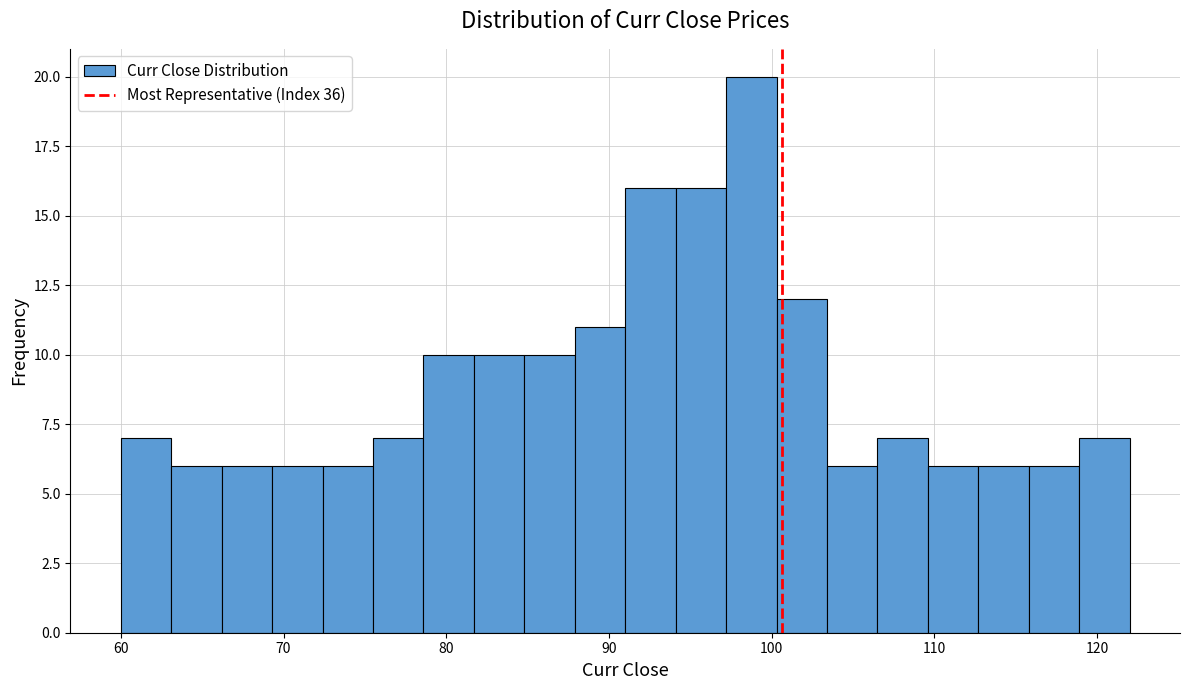

Read against the x-axis, roughly where is the centre of the tallest bar?

99